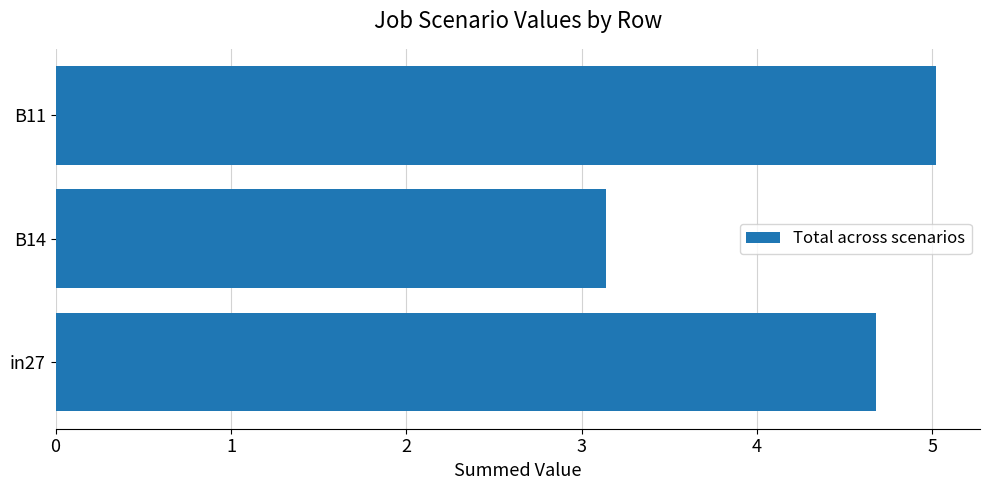

Are the bars grouped side by side (vs. stacked)?

No